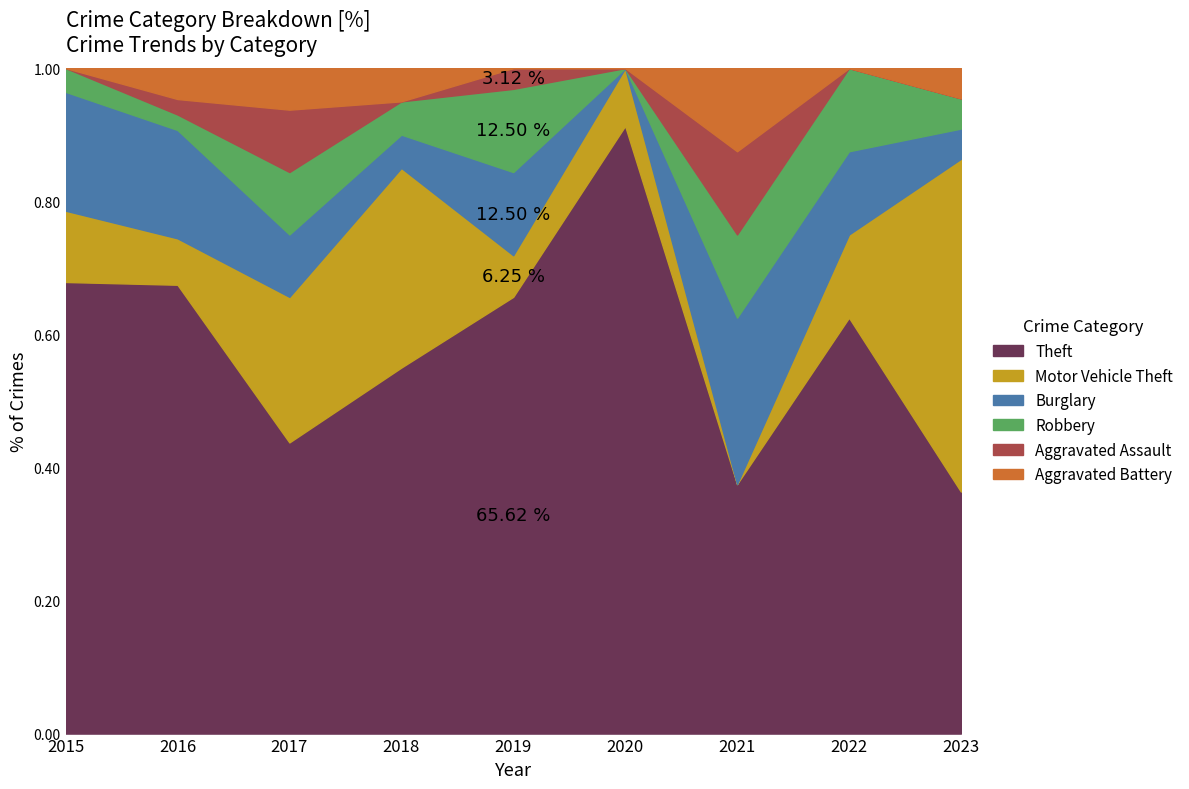

How many series are shown in this chart?

6